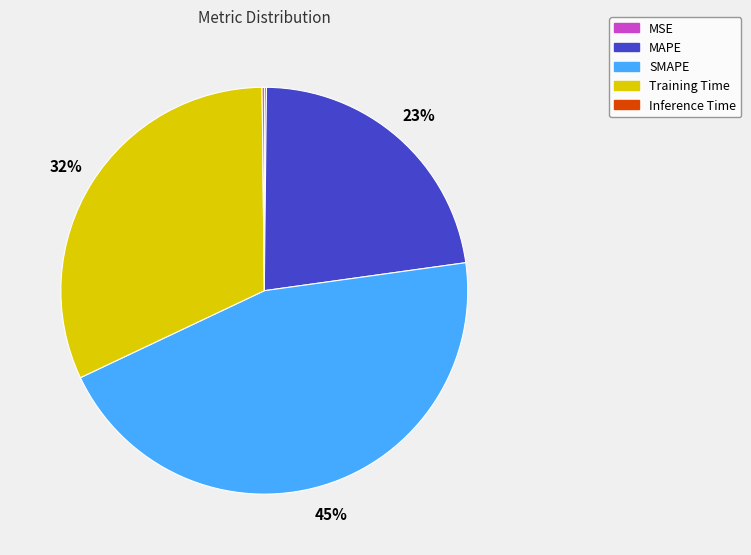

To the nearest percent, what is the average slice percentage?

20%